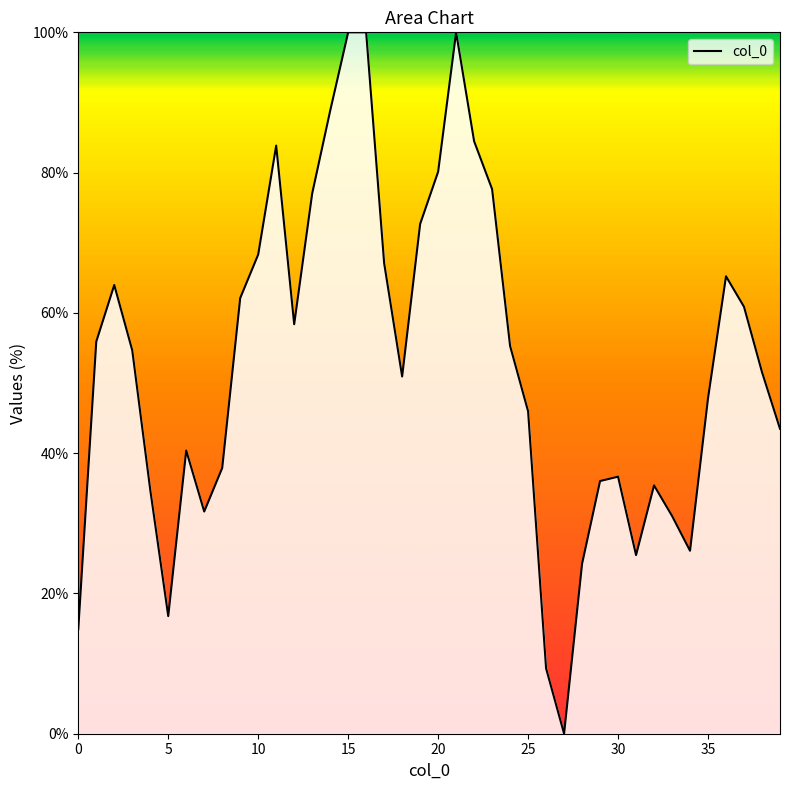

What is the greatest value displayed?

100.0